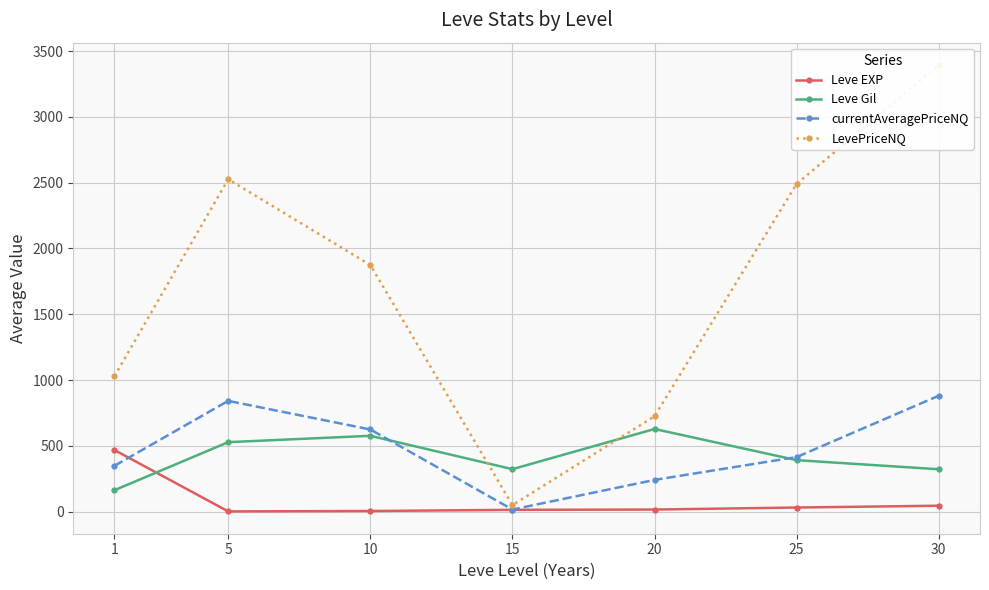

Which series has the widest spread of values?

LevePriceNQ